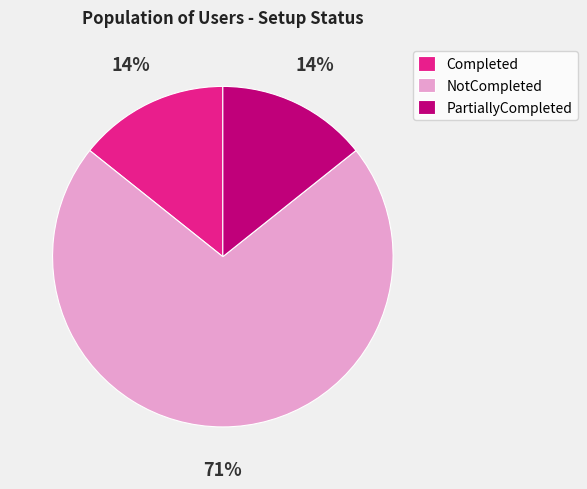

To the nearest percent, what is the average slice percentage?

33%